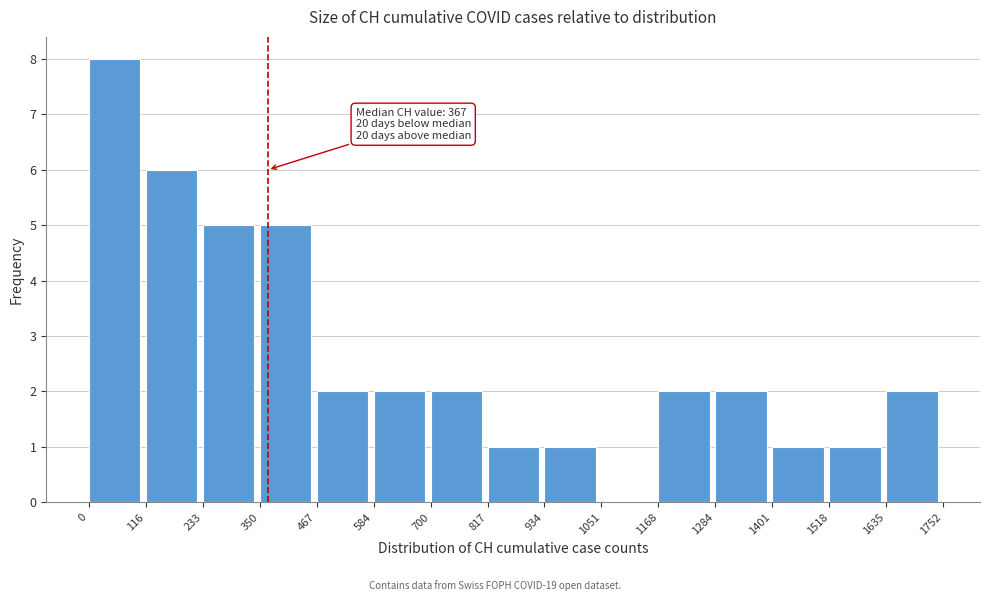

Which range on the x-axis has the tallest bar?

0 to 116